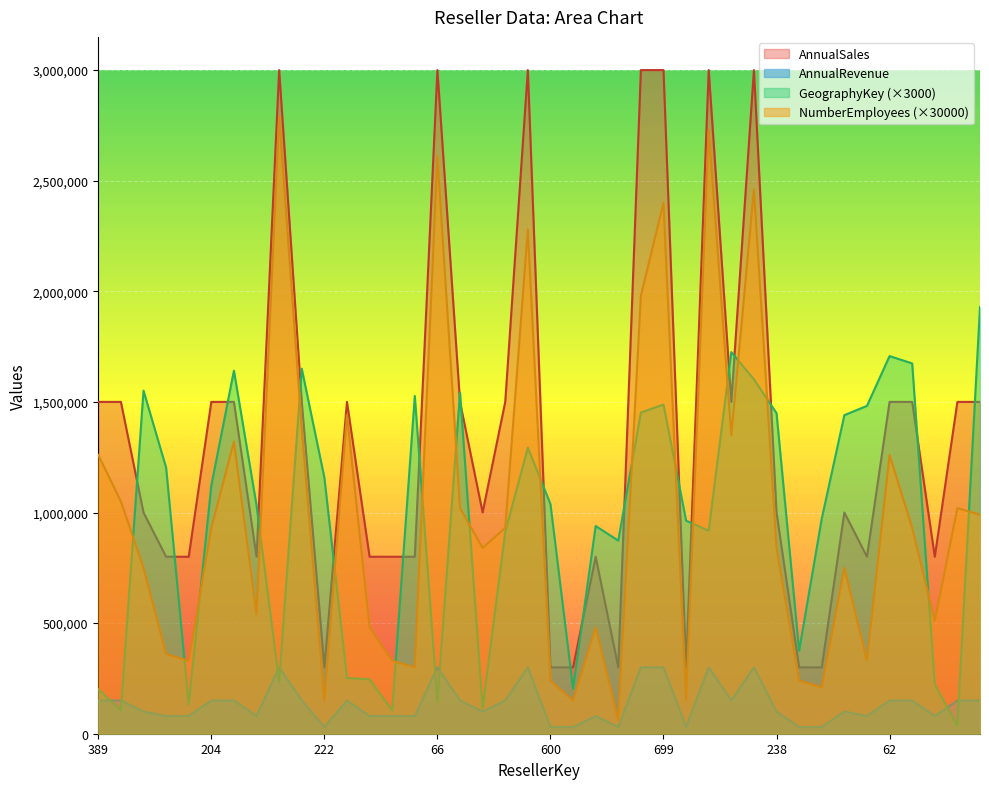

Between 519 and 62, which series saw the biggest shift?

GeographyKey